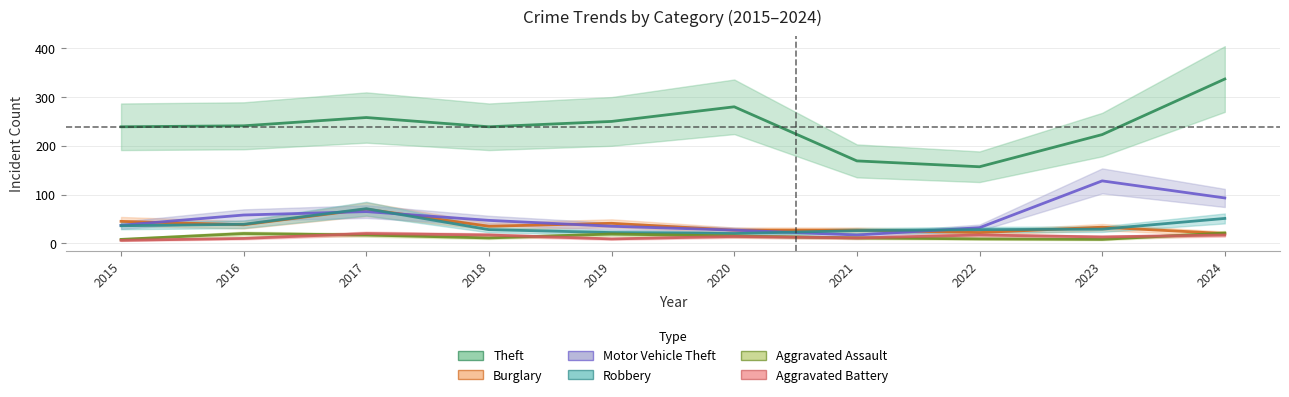

Rank the categories by Aggravated Assault value from lowest to highest.

2015, 2023, 2022, 2018, 2021, 2020, 2017, 2019, 2016, 2024